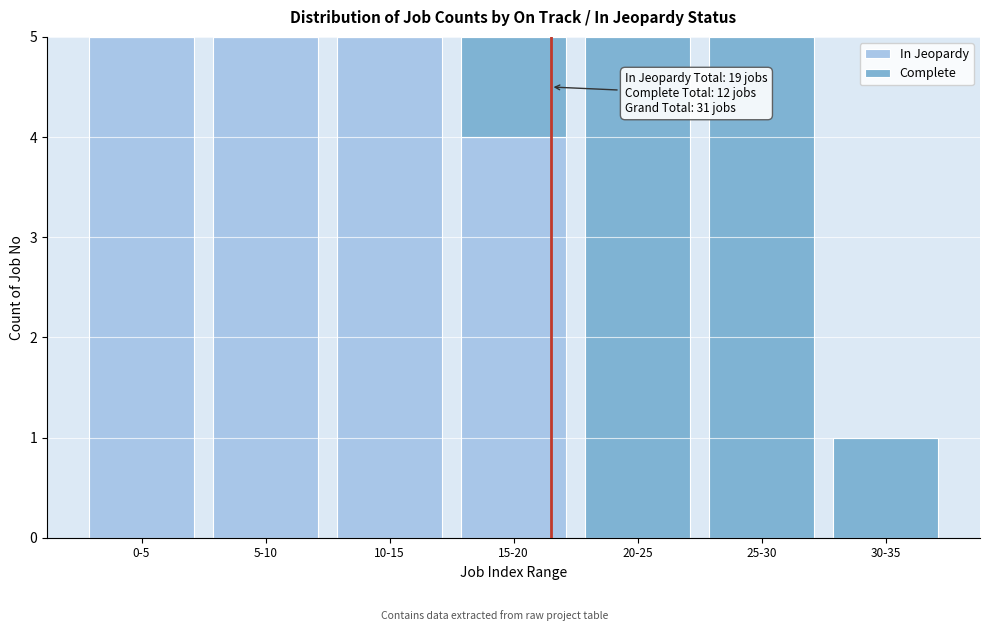

Reading left to right, transcribe the values for In Jeopardy.

0-5=5	5-10=5	10-15=5	15-20=4	20-25=0	25-30=0	30-35=0